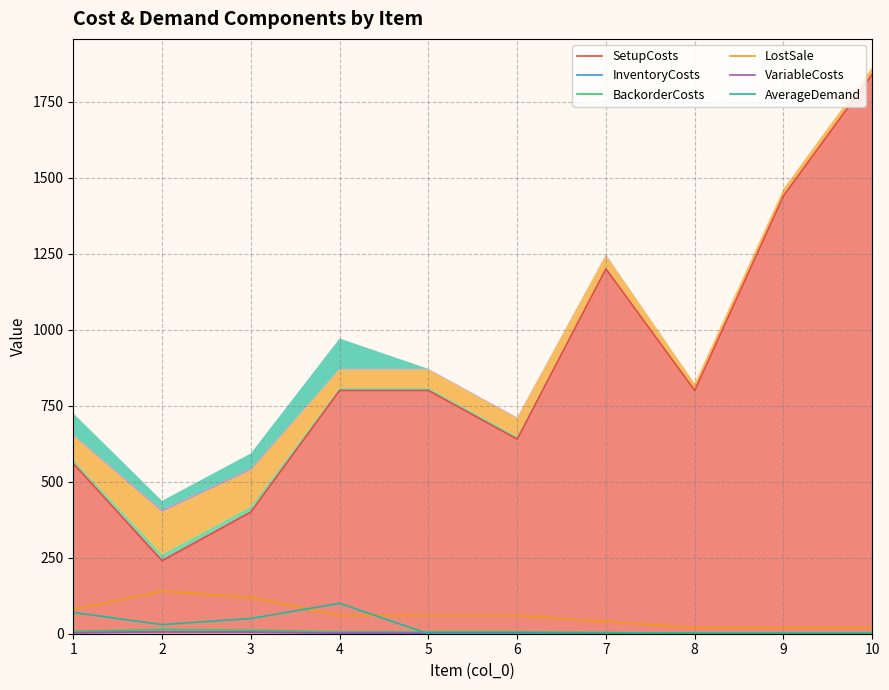

At which label does VariableCosts reach its peak?

2